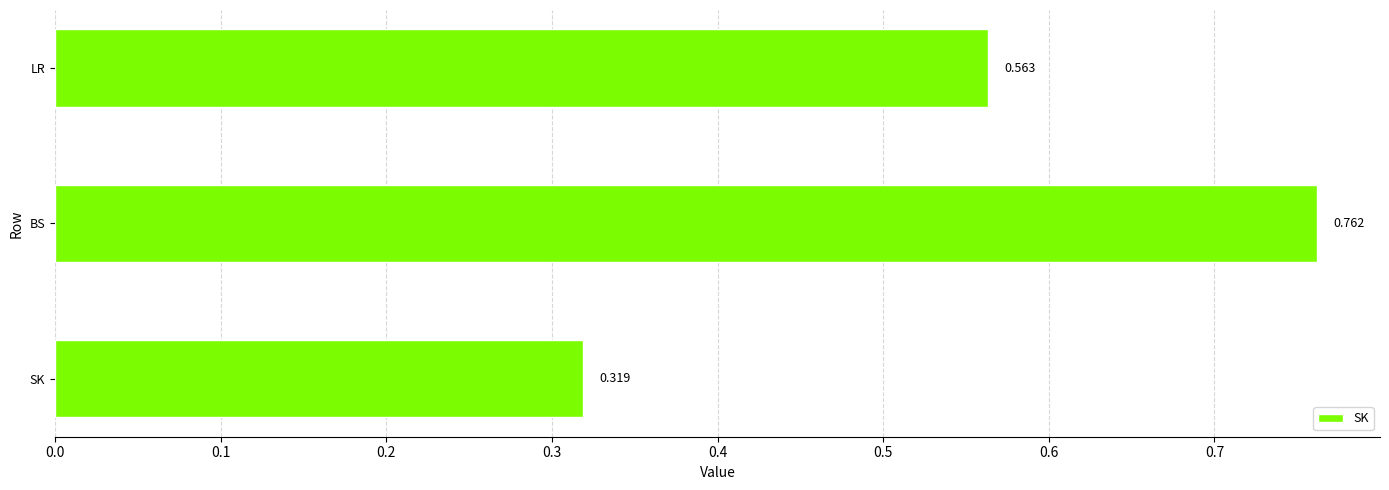

Which category has the lowest value across all series?

SK